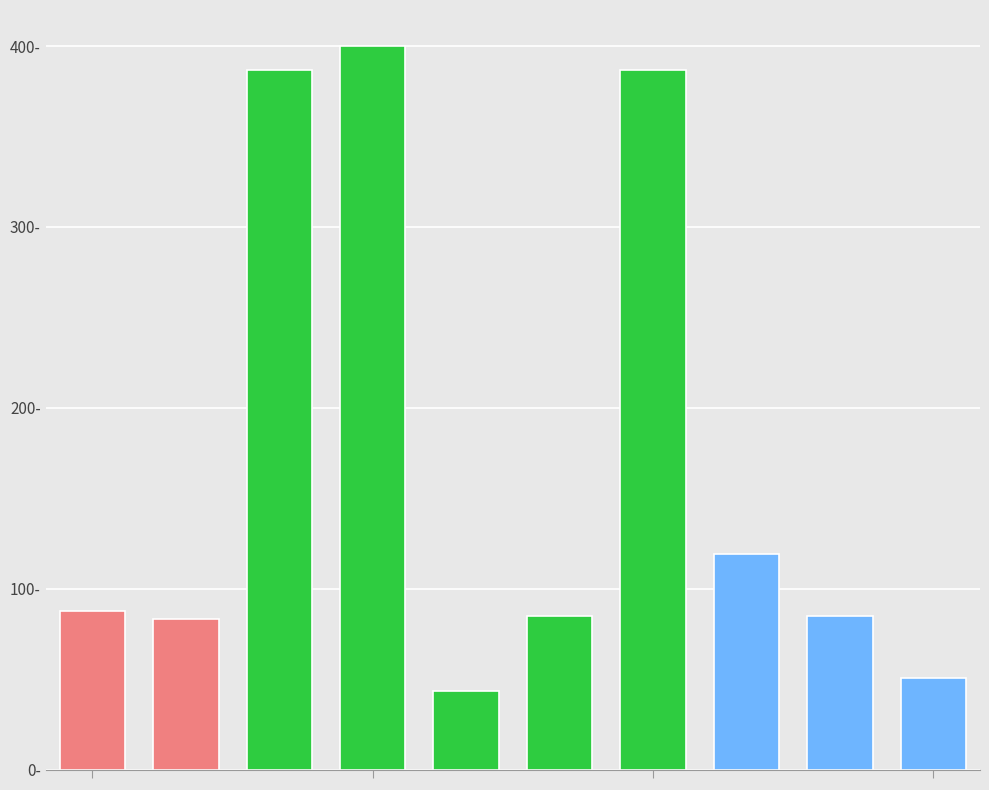

What is the value of the 9th bar from the left?

84.6